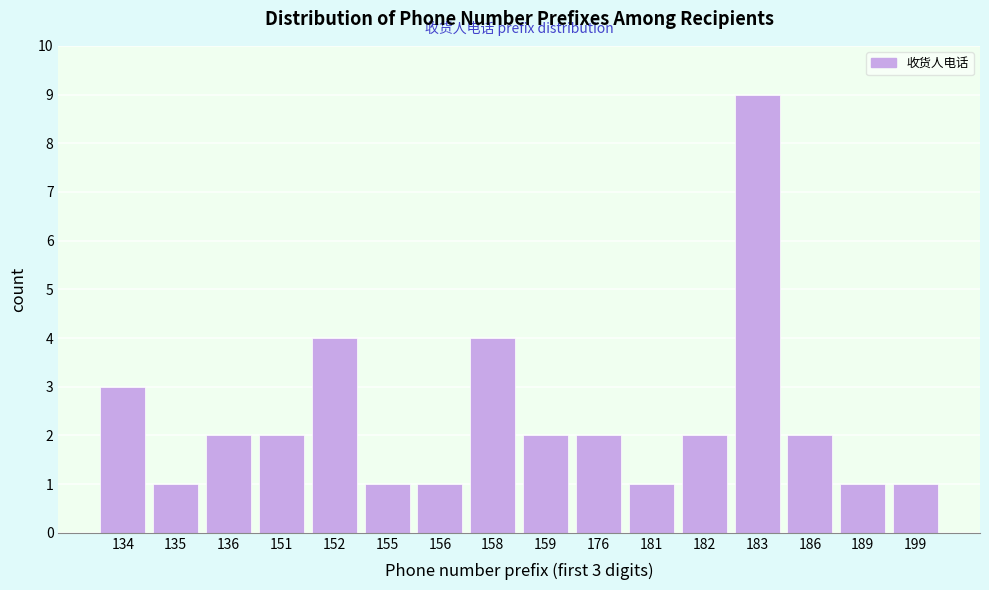

Reading left to right, what are all the values shown in this chart?

134=3	135=1	136=2	151=2	152=4	155=1	156=1	158=4	159=2	176=2	181=1	182=2	183=9	186=2	189=1	199=1